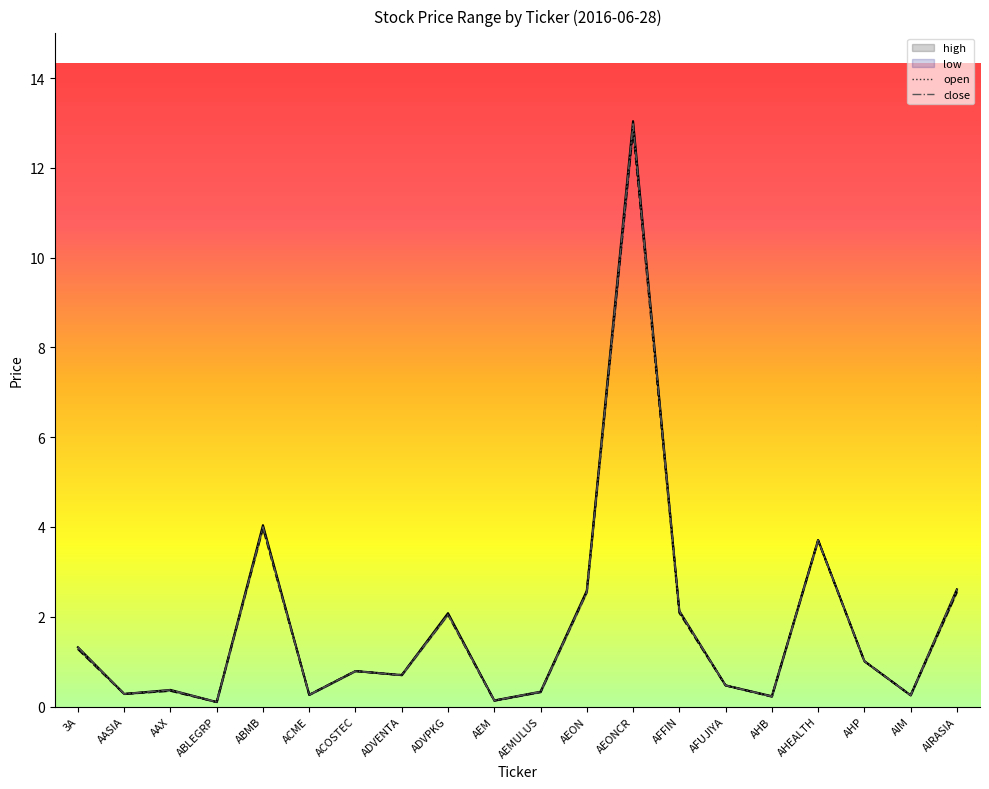

Where is close nearest to the value 6?

ABMB